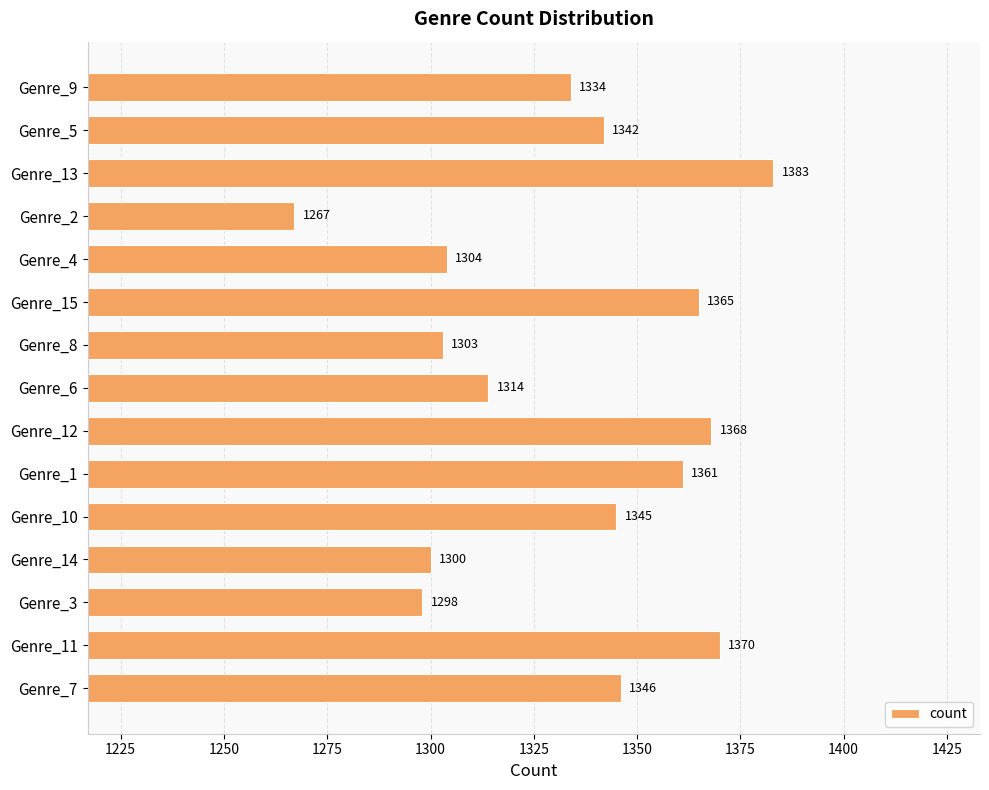

Reading top to bottom, list all the values displayed in this chart.

1334	1342	1383	1267	1304	1365	1303	1314	1368	1361	1345	1300	1298	1370	1346